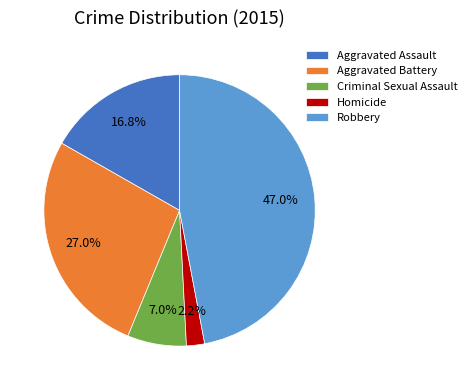

How many segments does this pie chart have?

5